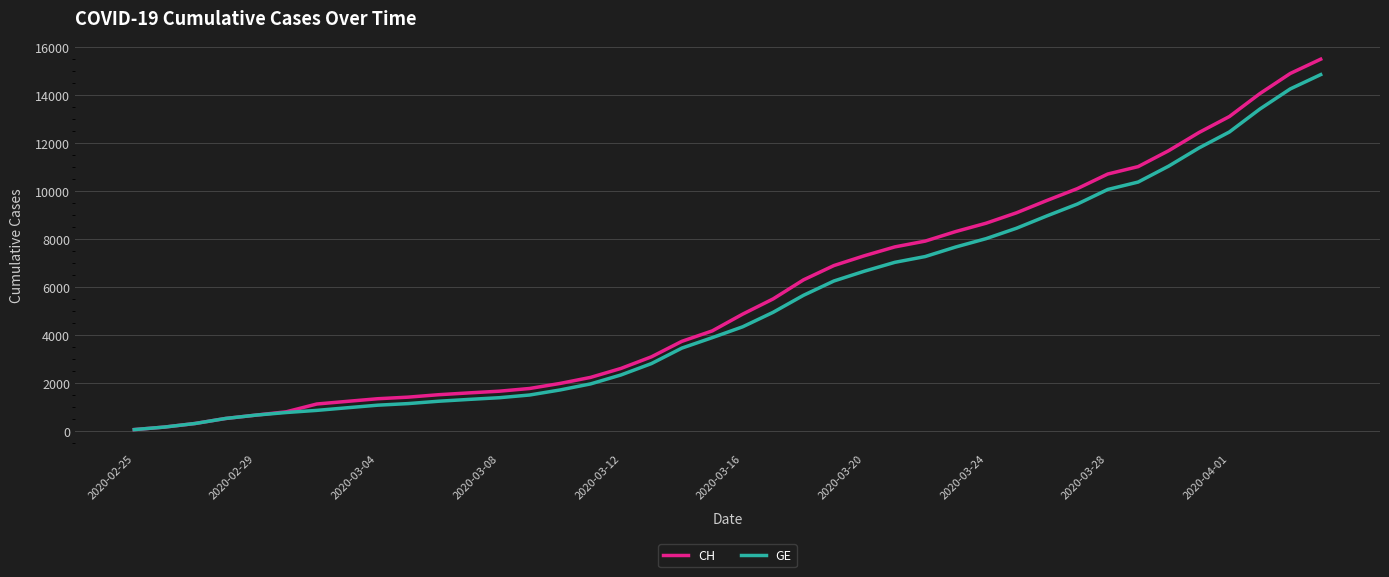

What is the maximum value shown in the chart?

15475